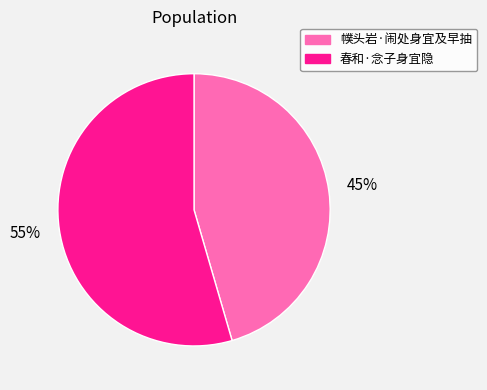

How many segments does this pie chart have?

2